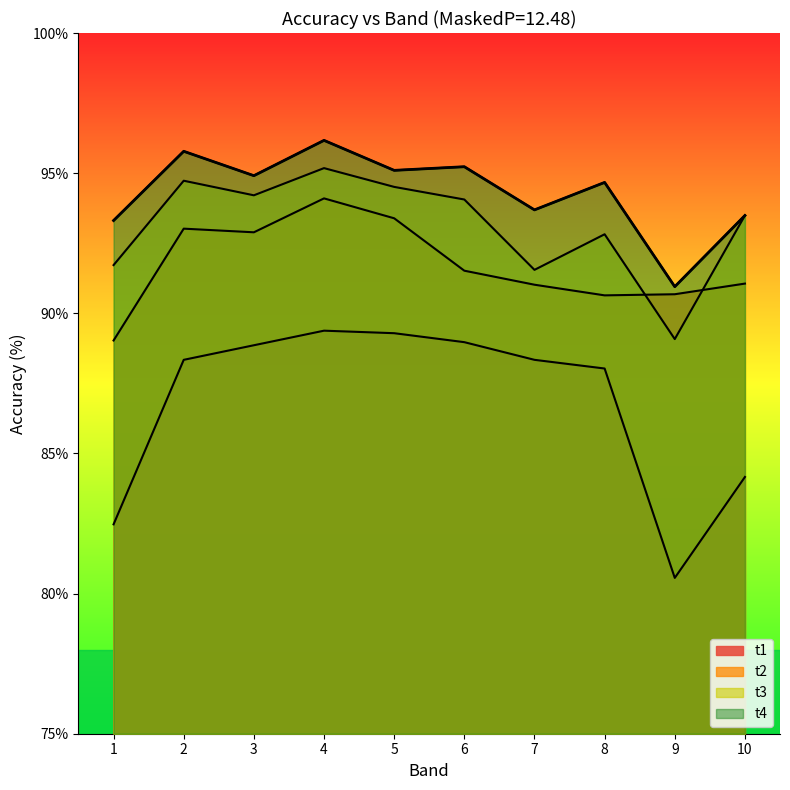

List the labels in order of t1 value, largest first.

4, 5, 6, 3, 2, 7, 8, 10, 1, 9